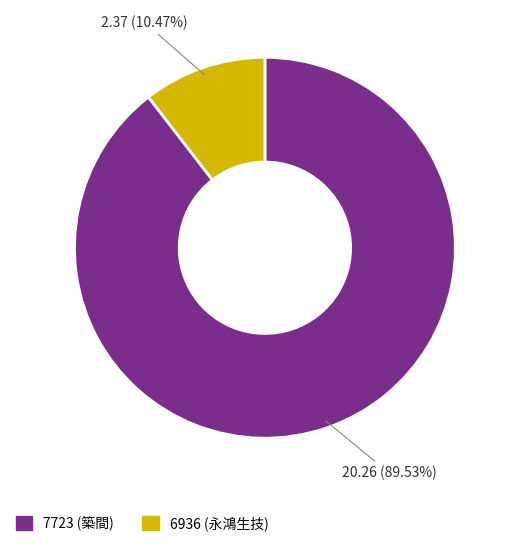

Does 6936 account for over 50% of the chart?

No